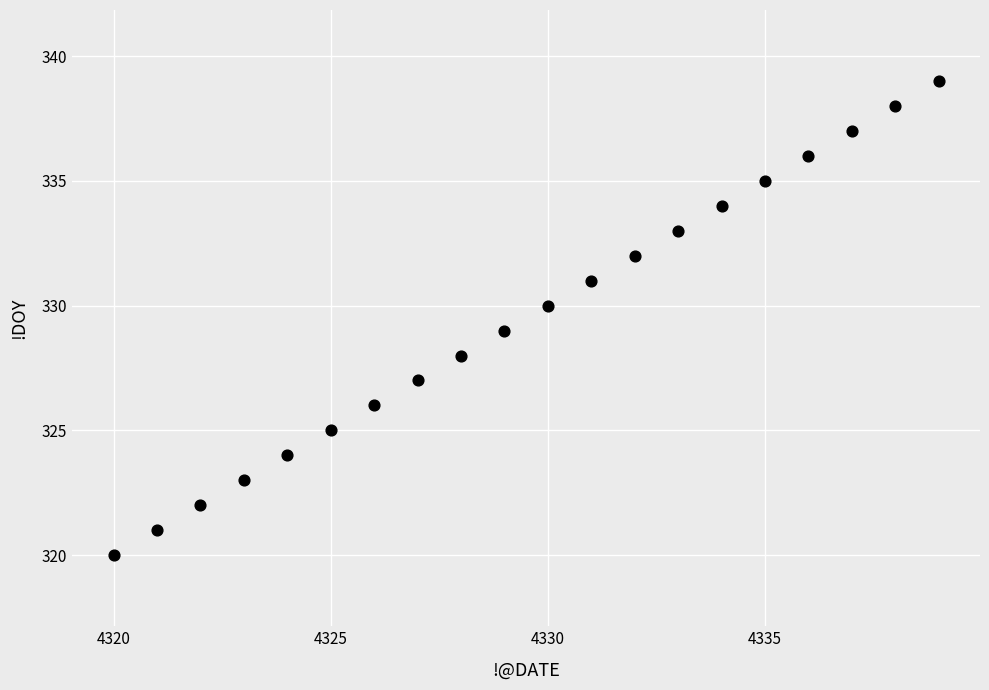

What is the range of Y values (max minus min)?

19